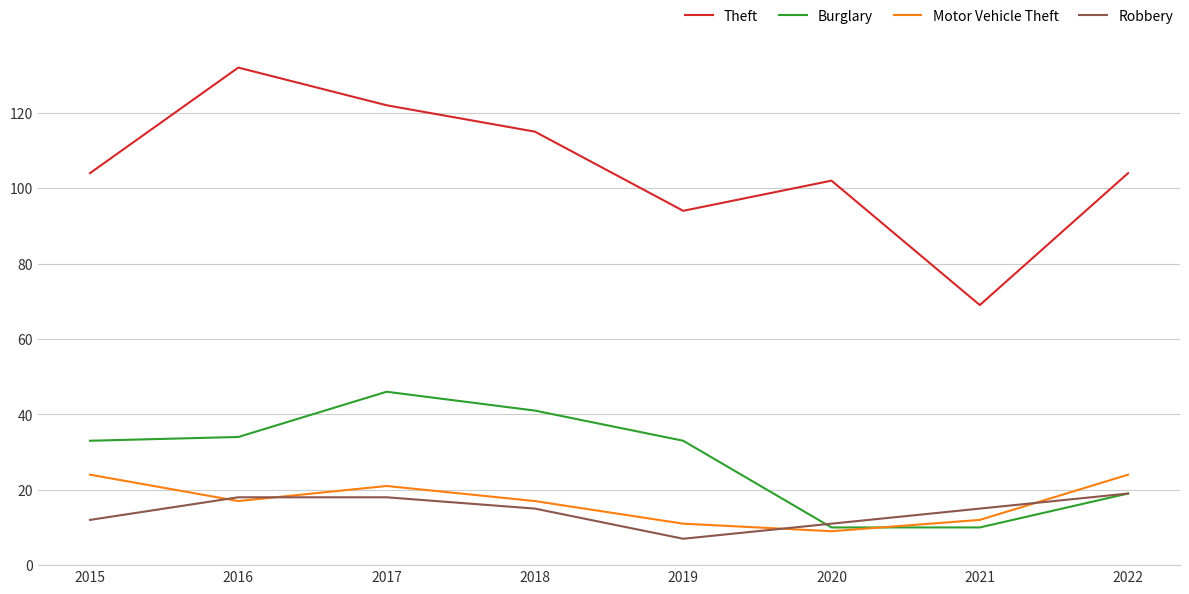

Read the Motor Vehicle Theft value at 2019.

11